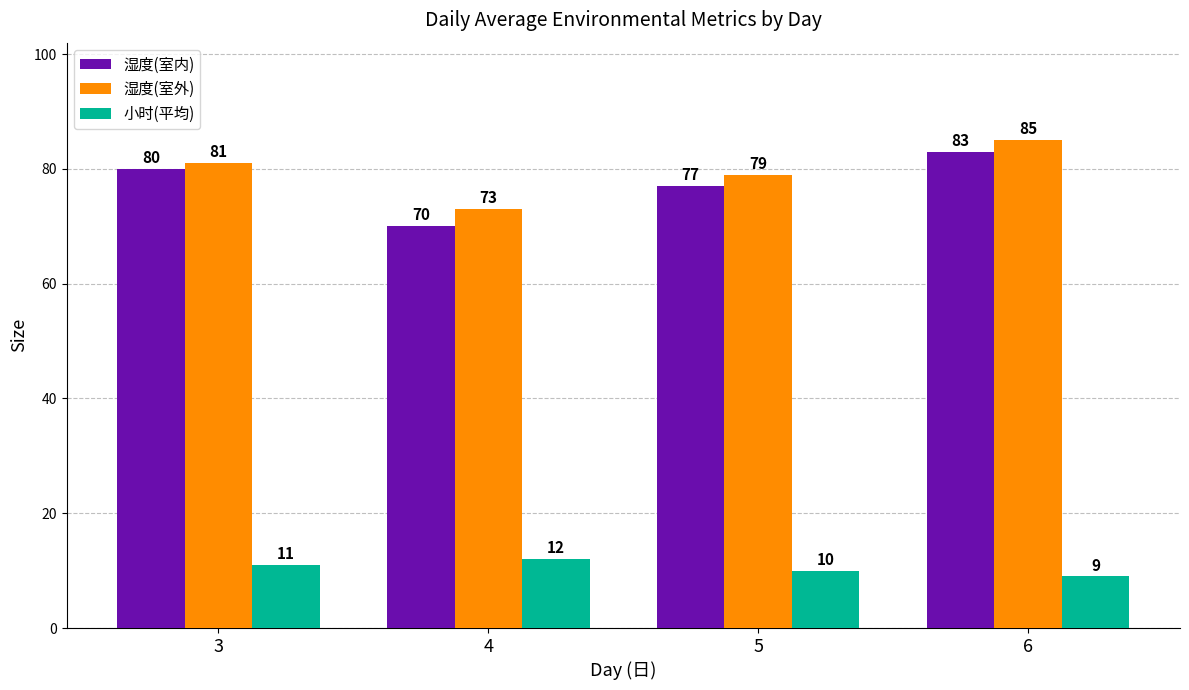

What value does the 湿度(室内) series have at 5, to the nearest 10?

80